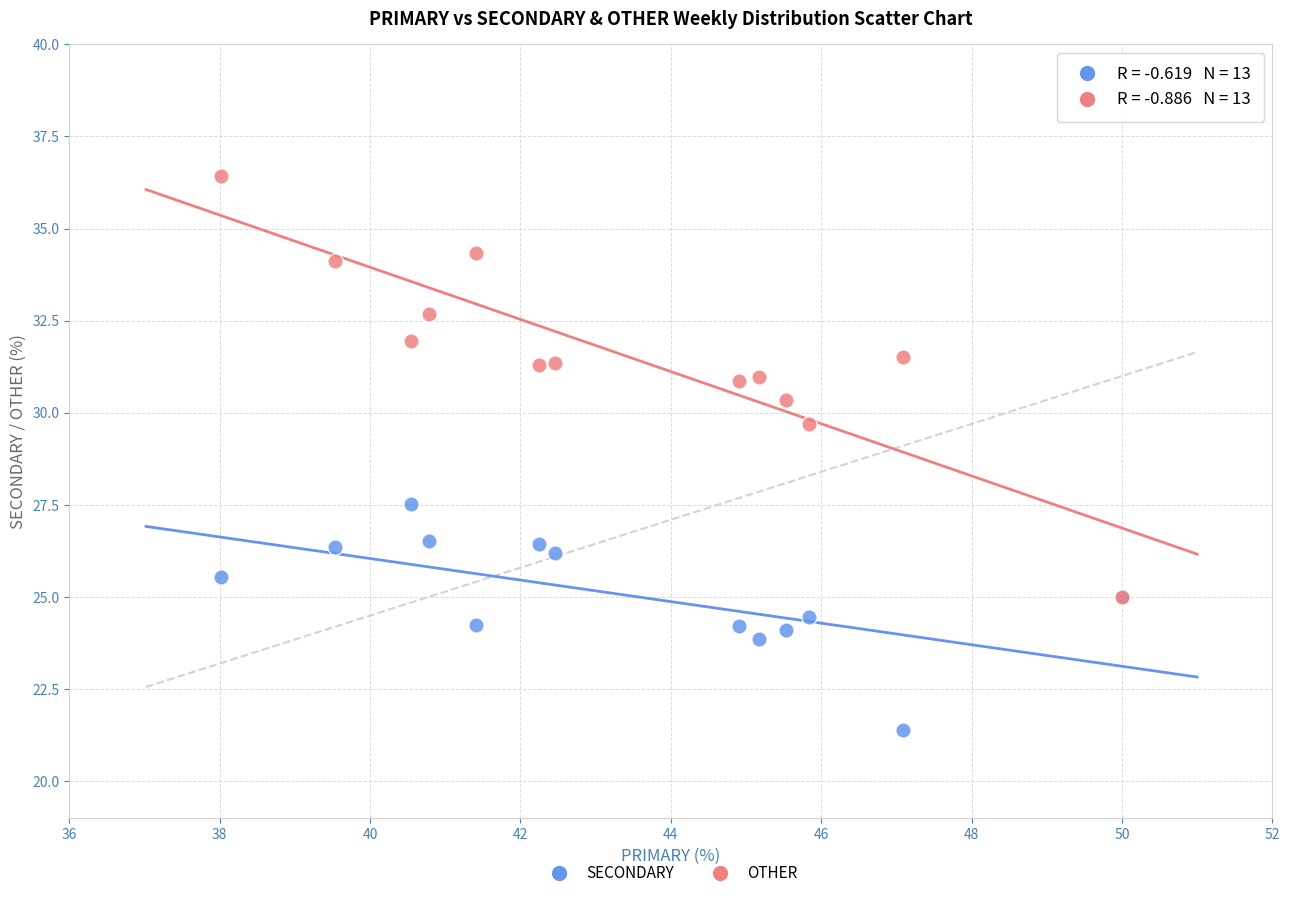

Across all series, what Y value is closest to 28?

27.5